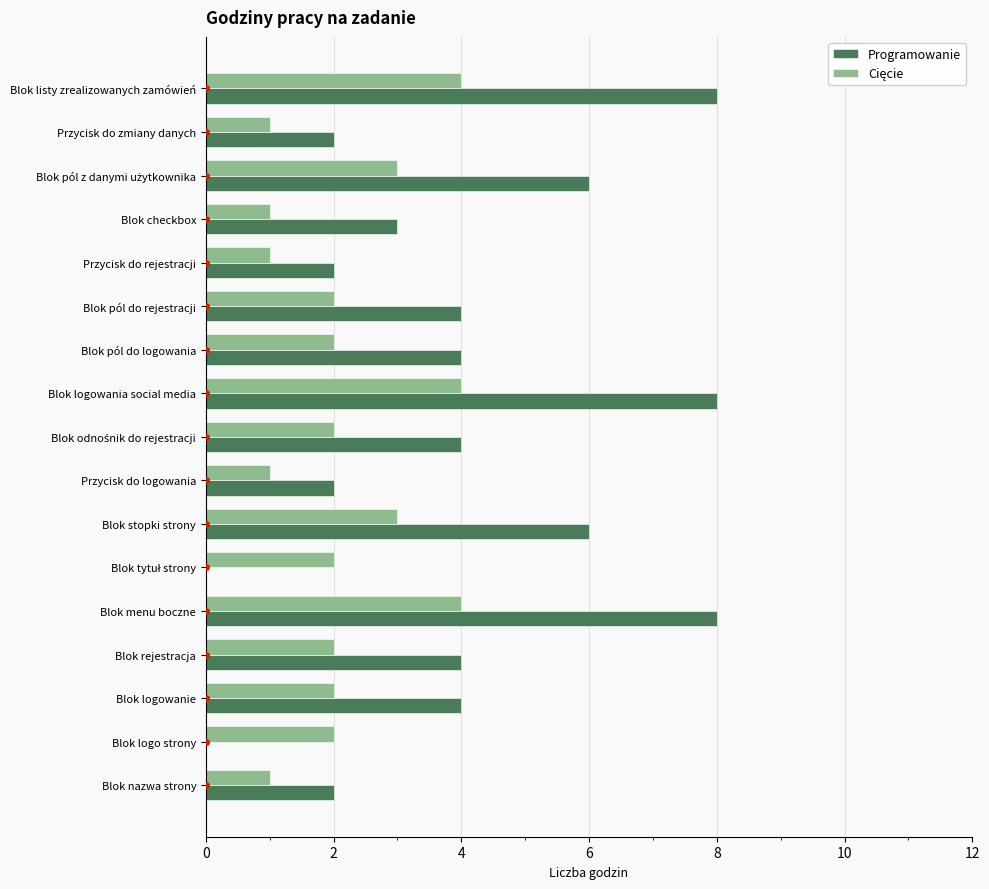

True or false: Programowanie has a value of 4 at Blok pól do logowania.

True